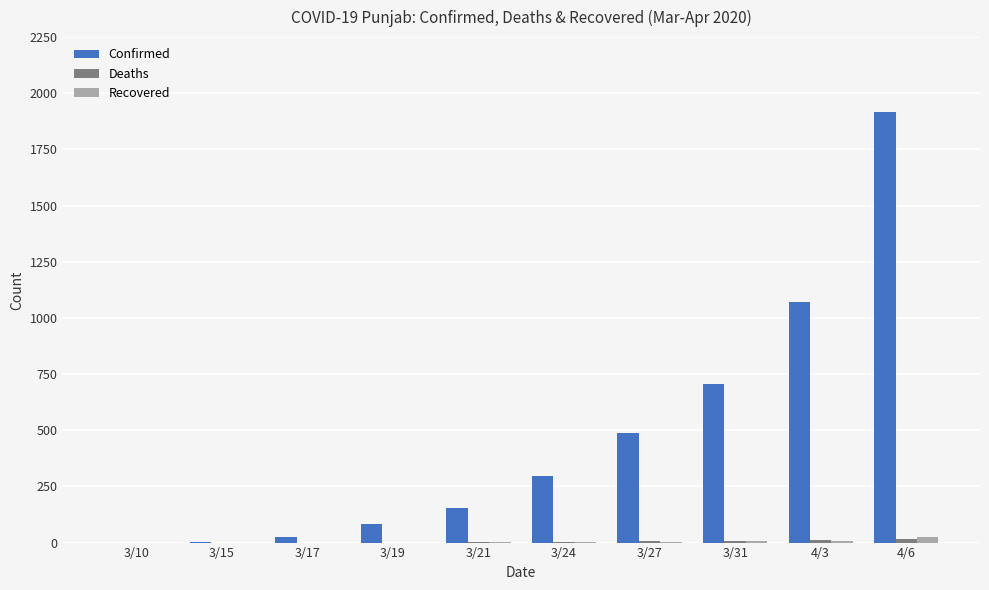

What is the sum of all Confirmed values?

4746